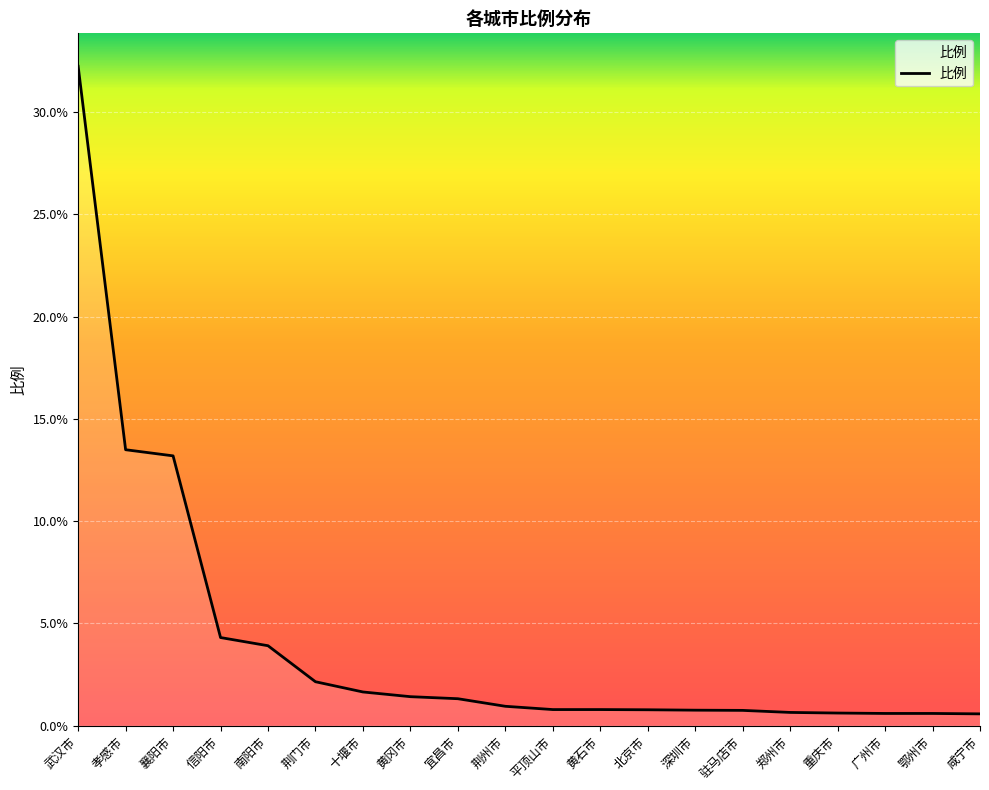

Between 驻马店市 and 襄阳市, which is larger?

襄阳市